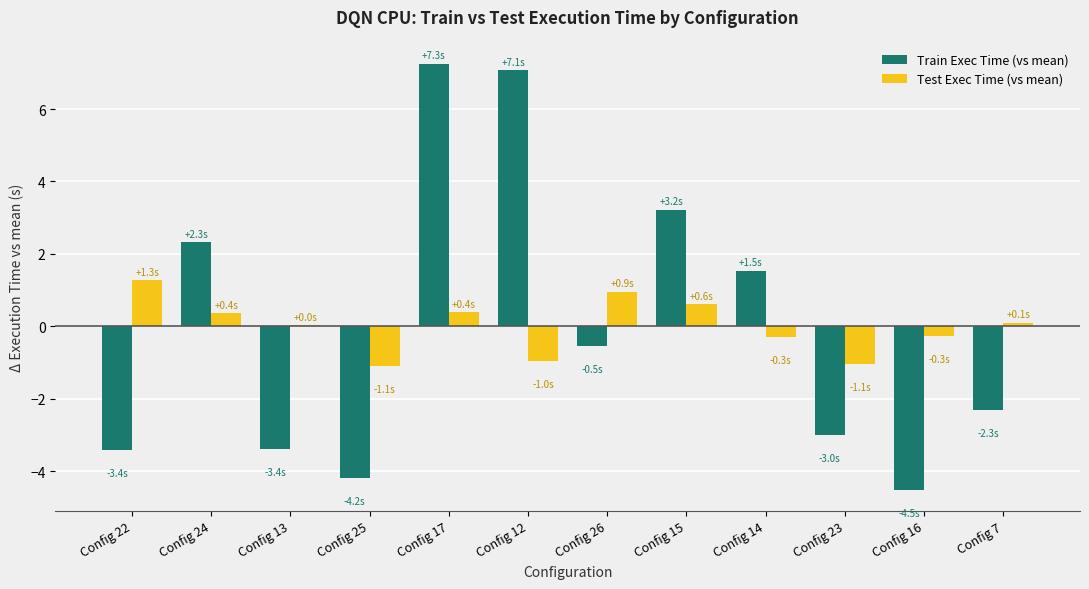

At which category is the sum across all series the highest?

Config 17